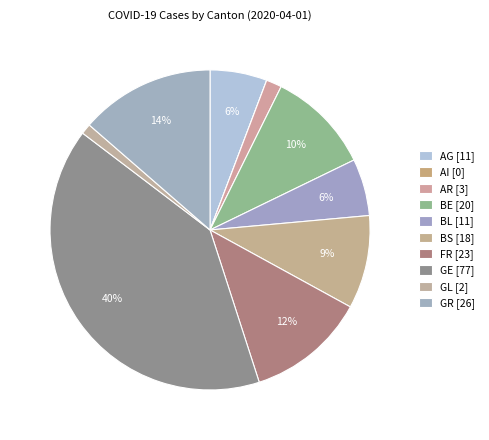

To the nearest percent, what percentage of the pie is GE?

40%